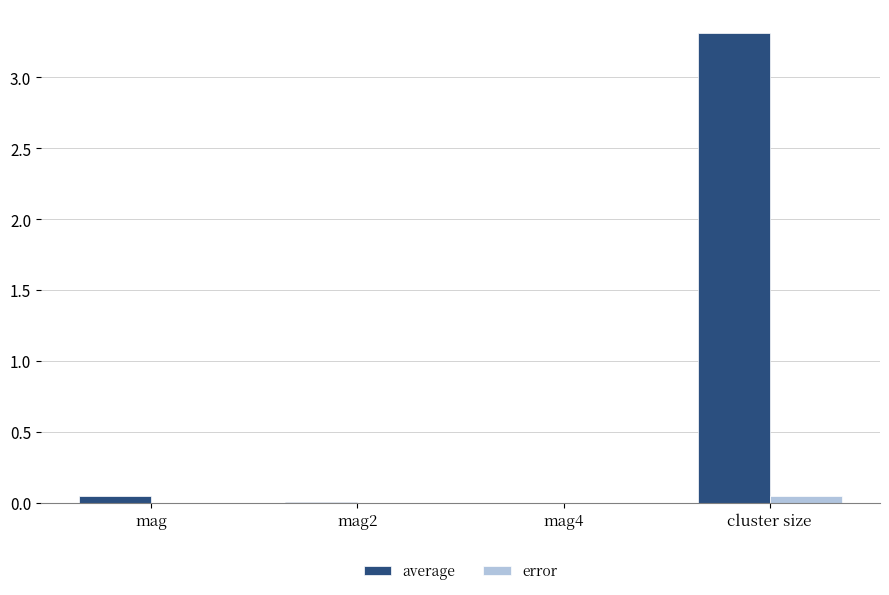

At which label does error reach its peak?

cluster size